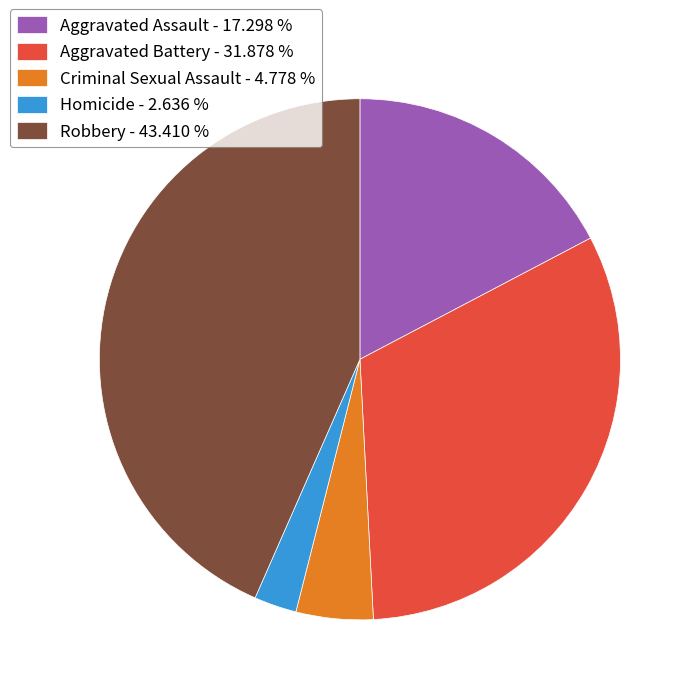

Do Aggravated Battery - 31.878 % and Robbery - 43.410 % together represent more than half of the pie?

Yes